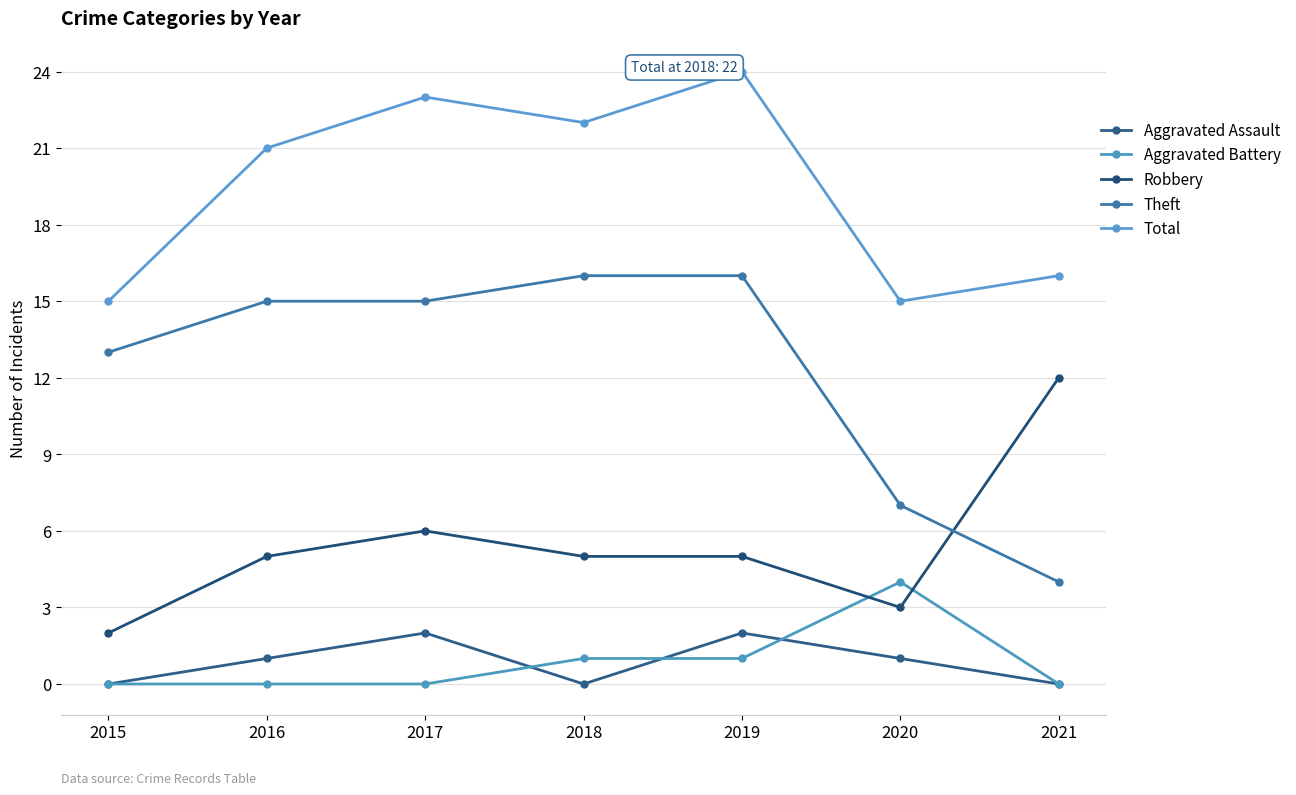

Is it true that Aggravated Assault equals 0 at 2021?

True